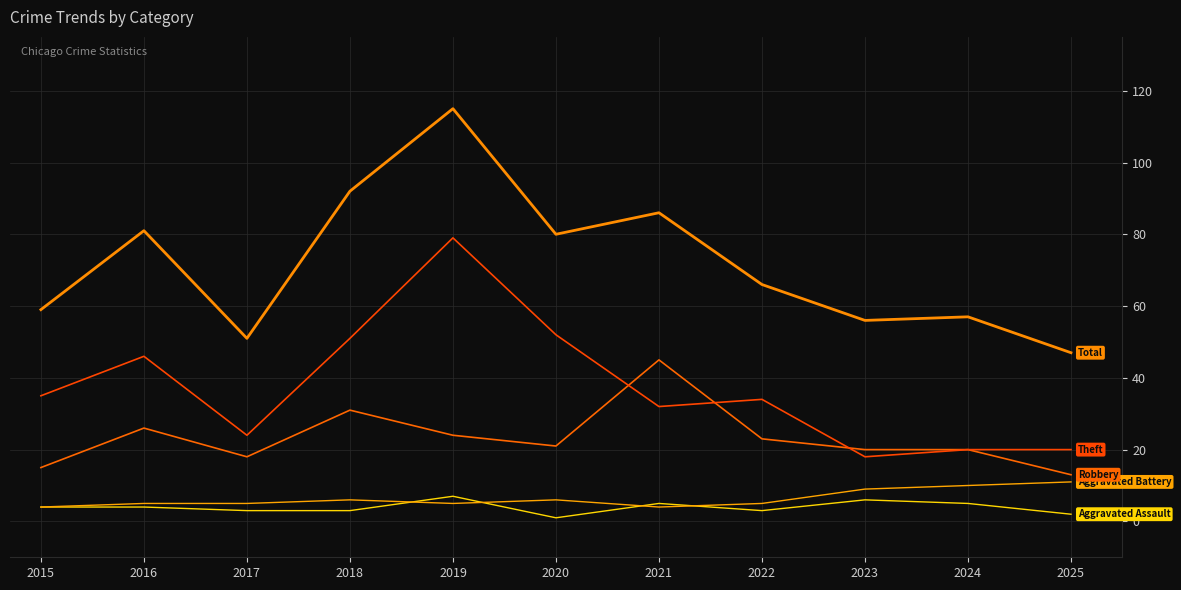

How many lines are shown in the chart?

5